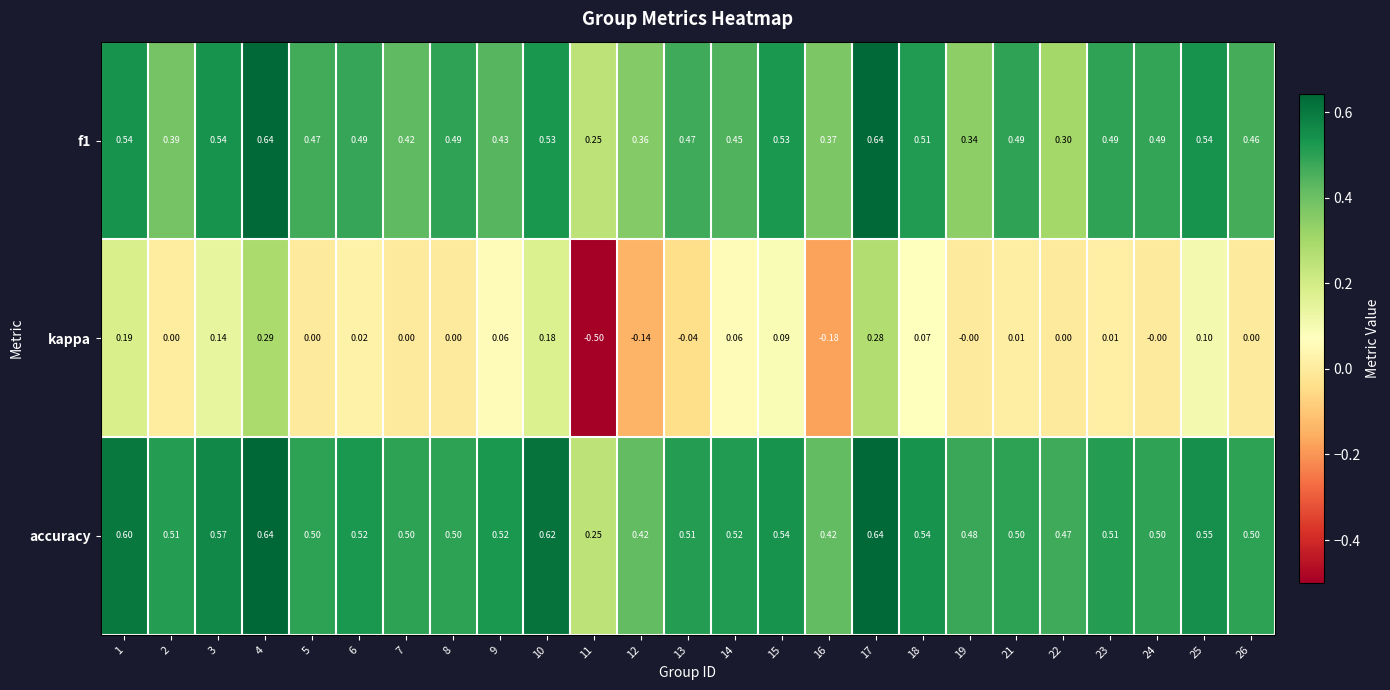

Is the value of f1 at 15 greater than the value of accuracy at 25?

No